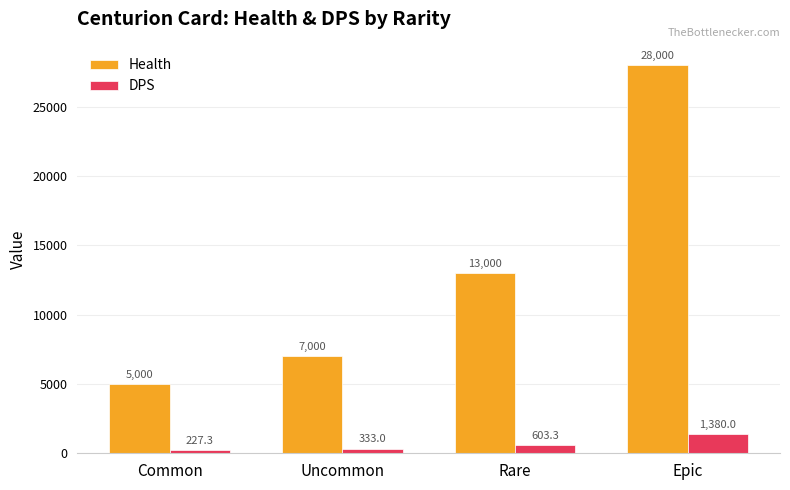

How many values in the Health series are below 13000?

2